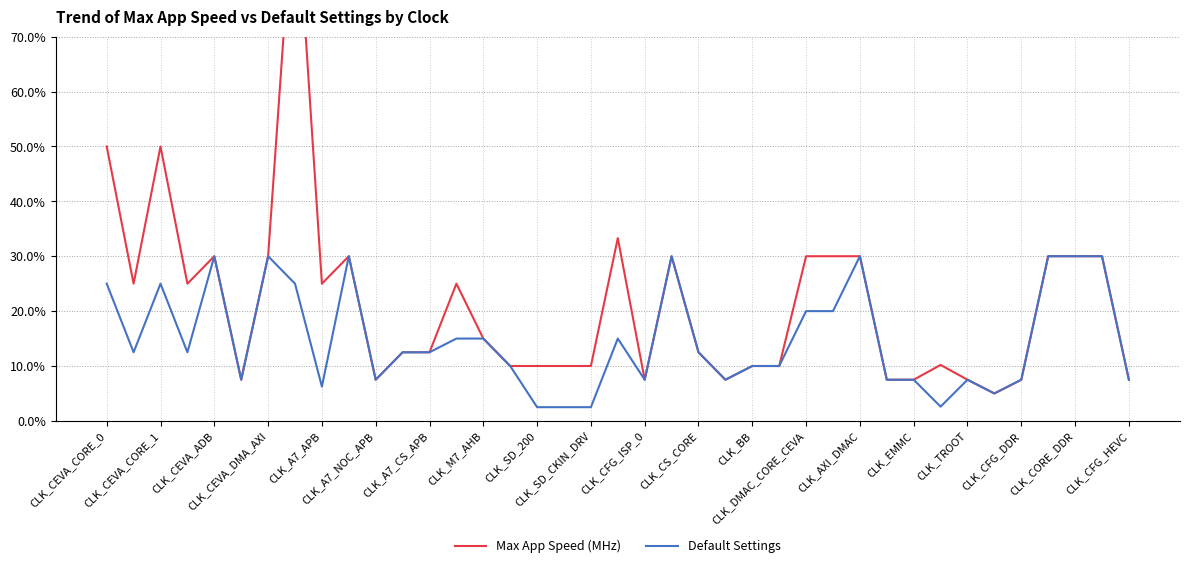

Reading right to left, transcribe all the data shown in this chart.

Max App Speed (MHz): 150	600	600	600	150	100	150	204	150	150	600	600	600	200	200	150	250	600	150	666	200	200	200	200	300	500	250	250	150	600	500	2000	600	150	600	500	1000	500	1000
Default Settings: 150	600	600	600	150	100	150	52	150	150	600	400	400	200	200	150	250	600	150	300	50	50	50	200	300	300	250	250	150	600	125	500	600	150	600	250	500	250	500